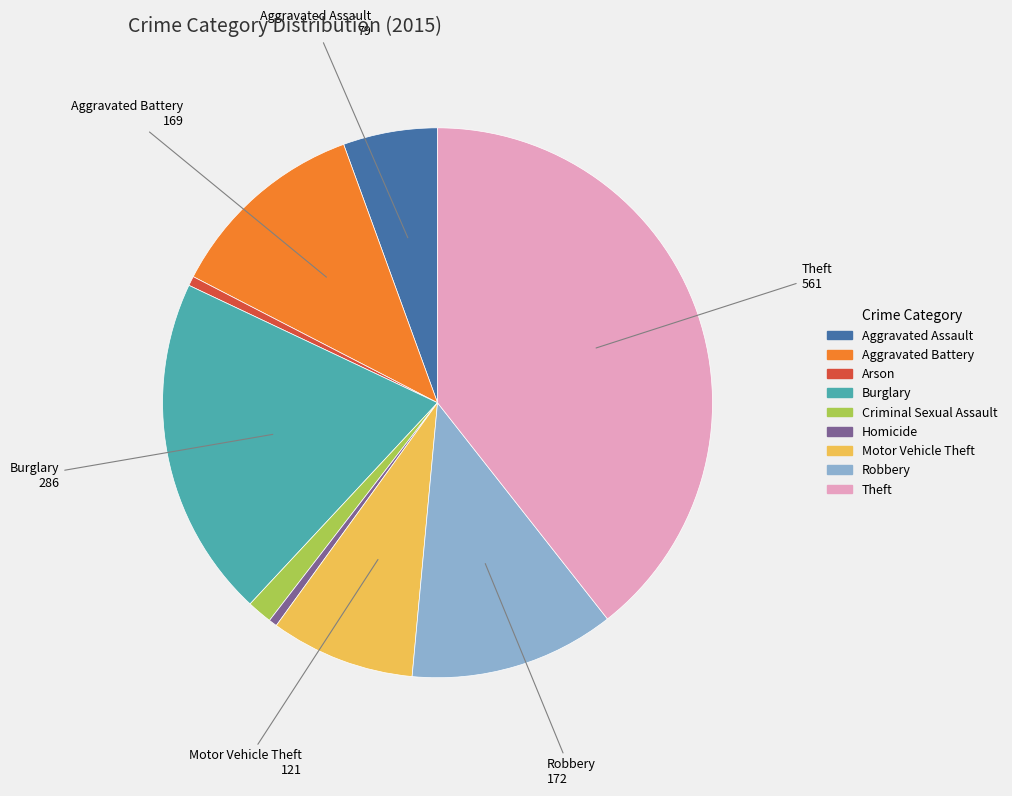

What is the ratio of the value at Aggravated Battery to the value at Robbery?

1.0